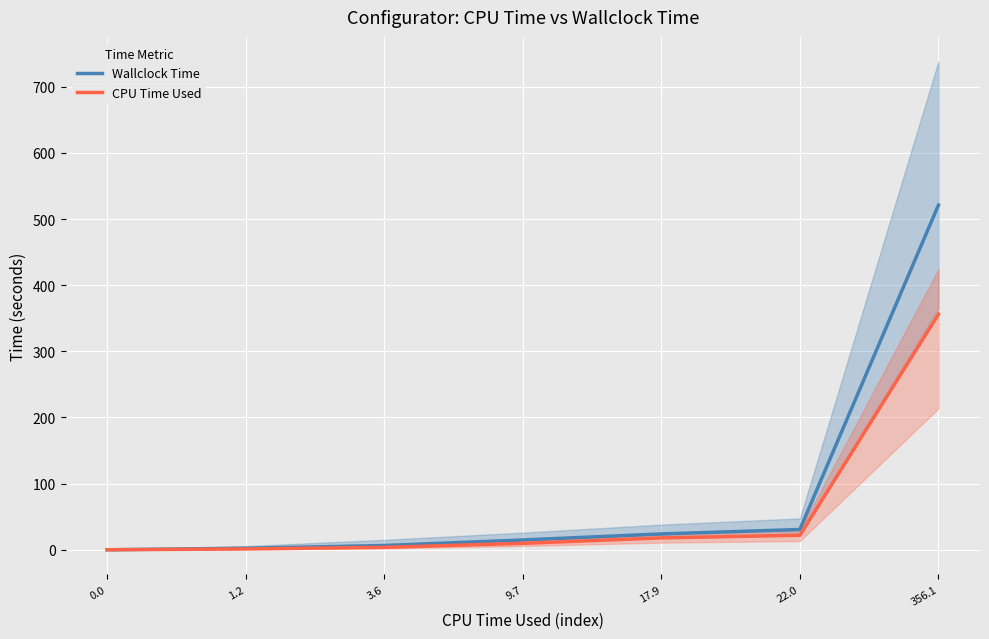

Reading right to left, extract all data points from this chart.

Wallclock Time: 356.1=521.2	22.0=30.7	17.9=23.9	9.7=14.8	3.6=6.4	1.2=2.3	0.0=0.0
CPU Time Used: 356.1=356.1	22.0=22.0	17.9=17.9	9.7=9.7	3.6=3.6	1.2=1.2	0.0=0.0